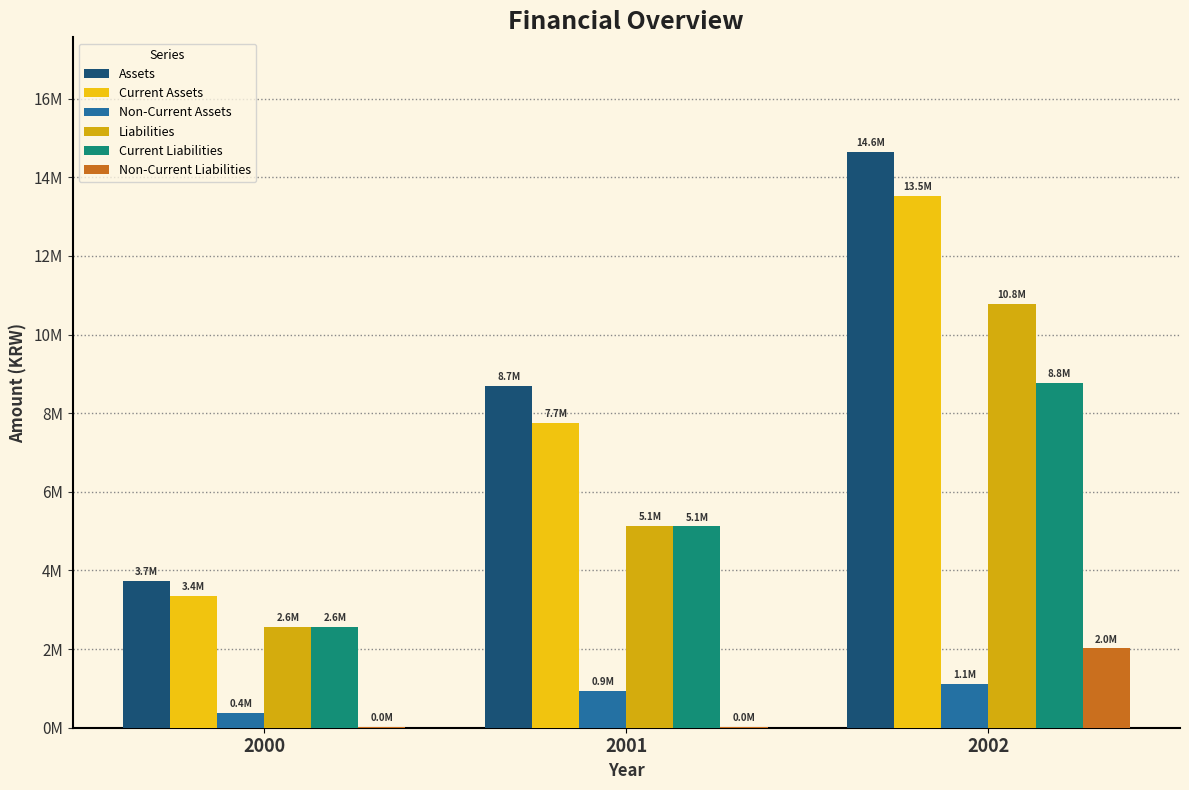

True or false: Current Liabilities has a value of 2551622 at 2000.

True